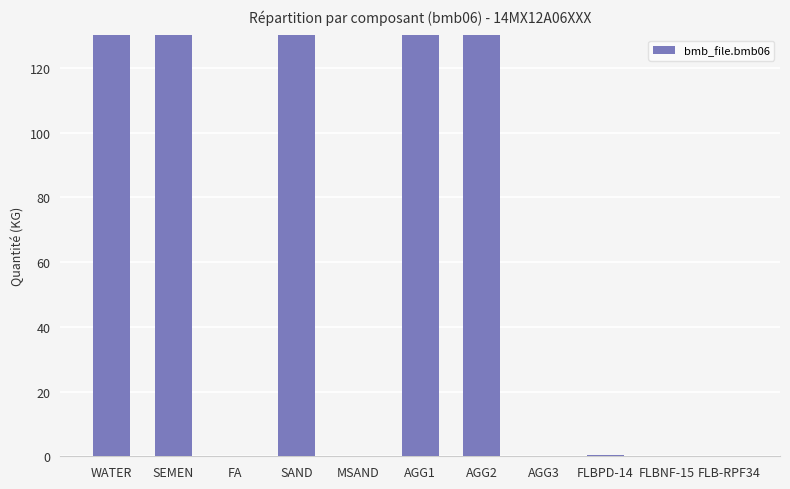

How many bars are there in total?

11